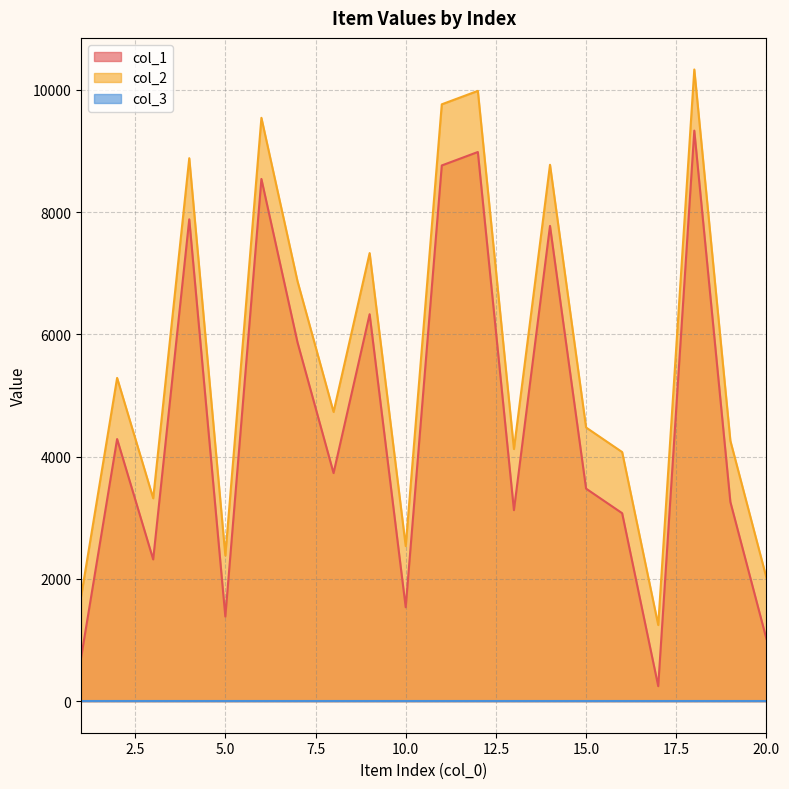

What is the difference between the col_2 values at 12 and 13?

5858